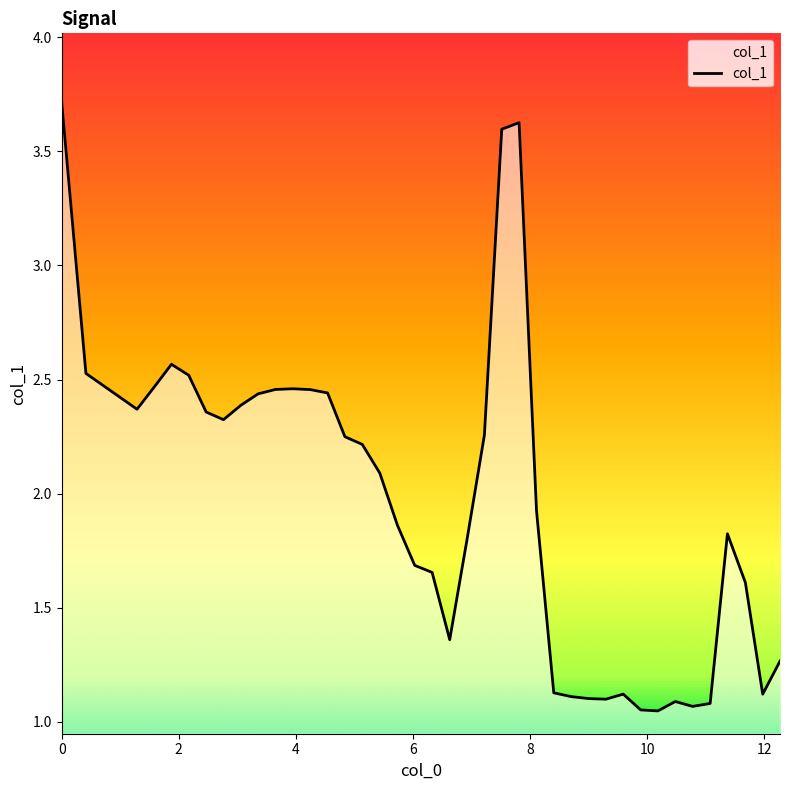

What is the difference between the maximum and minimum values?

2.7